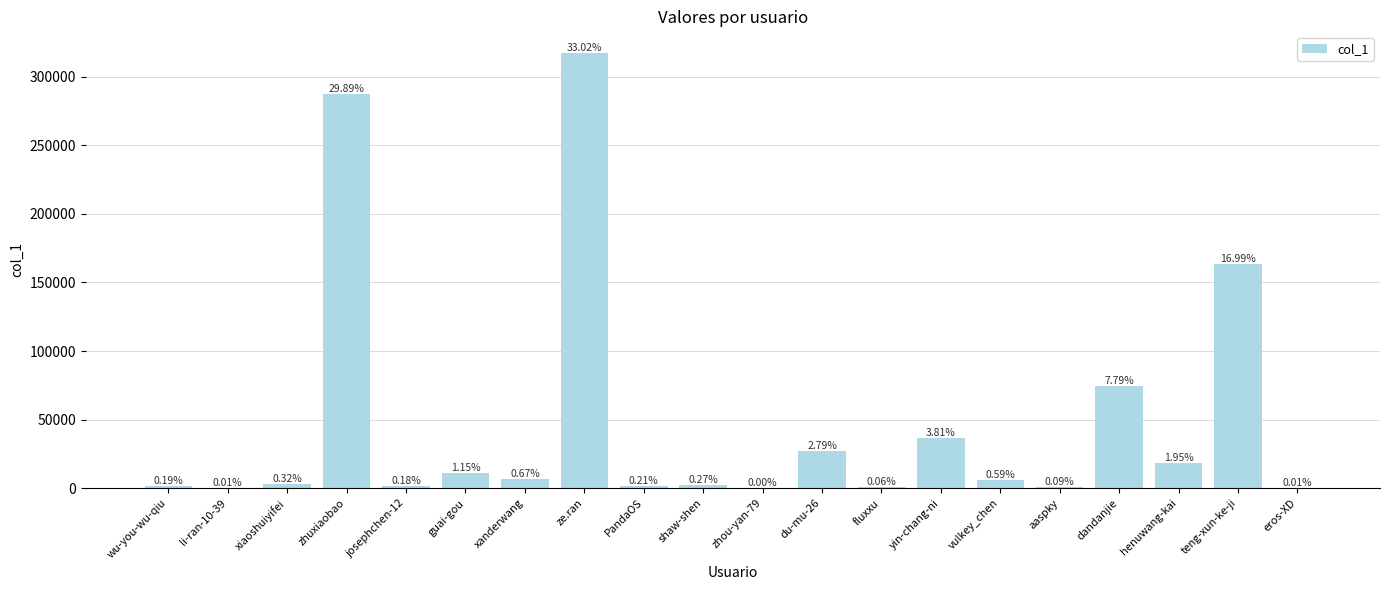

Are the bars horizontal?

No